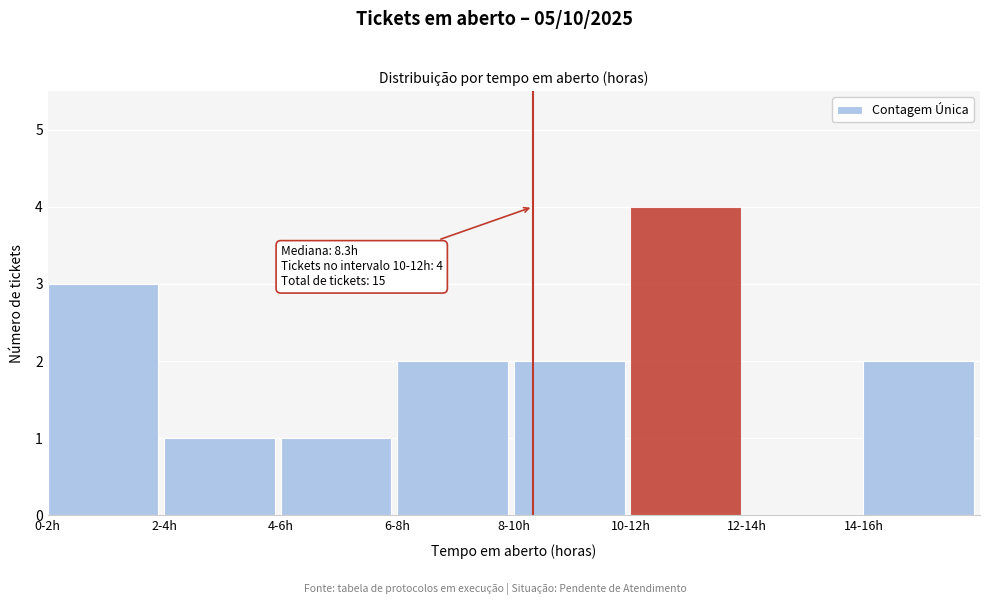

Reading left to right, extract all data points from this chart.

0-2h=3	2-4h=1	4-6h=1	6-8h=2	8-10h=2	10-12h=4	12-14h=0	14-16h=2